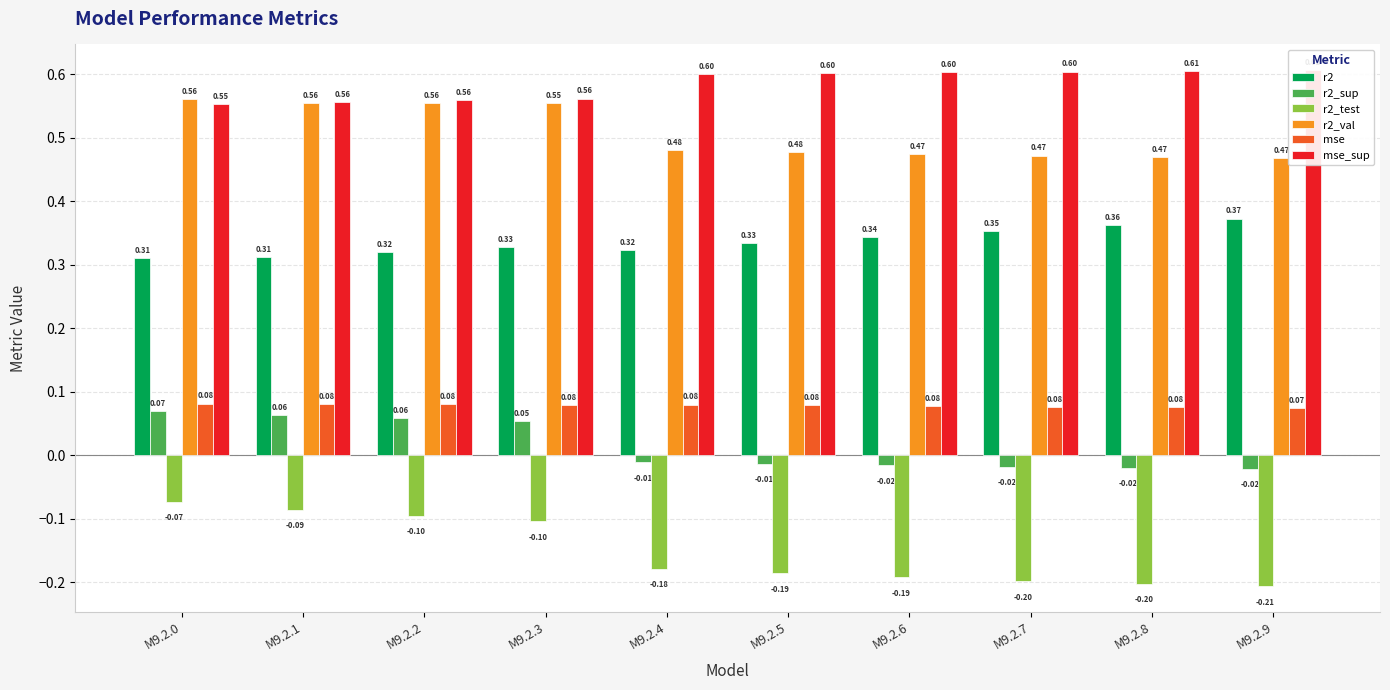

How many data points does each series have?

10